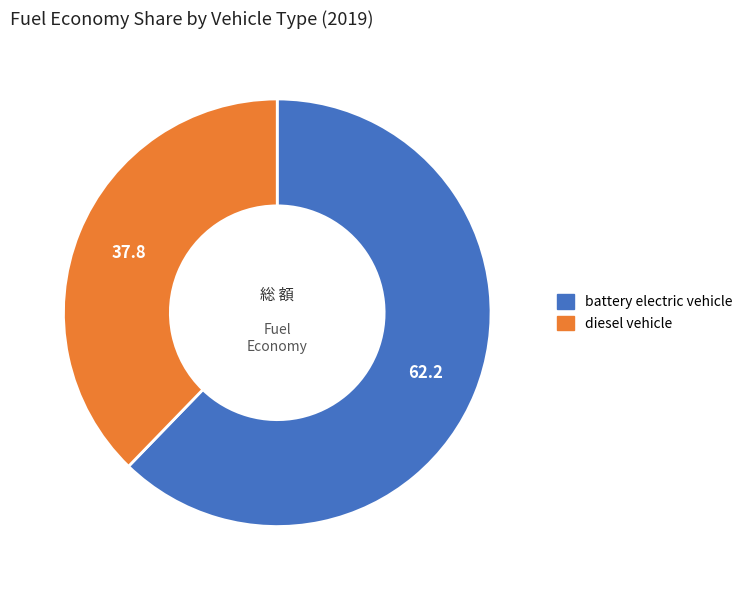

Does battery electric vehicle account for over 50% of the chart?

Yes